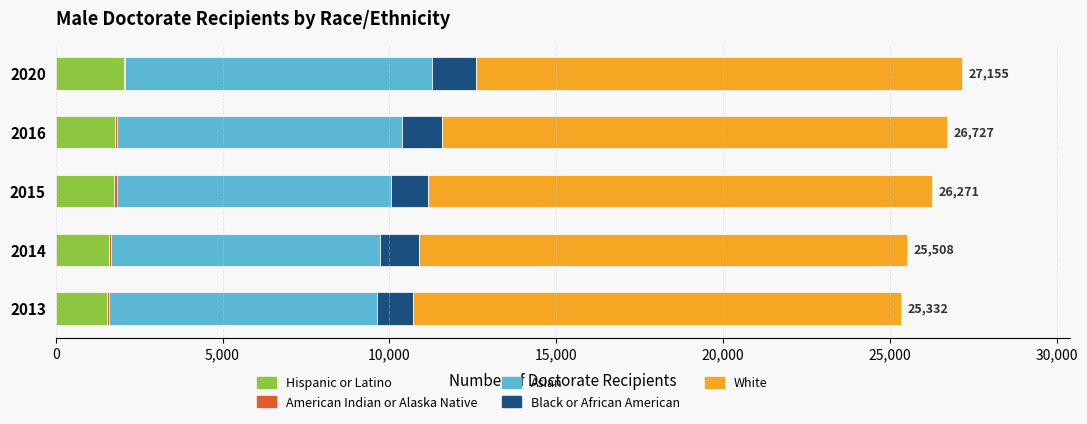

The value of Hispanic or Latino at 2016 is 2707. True or false?

False